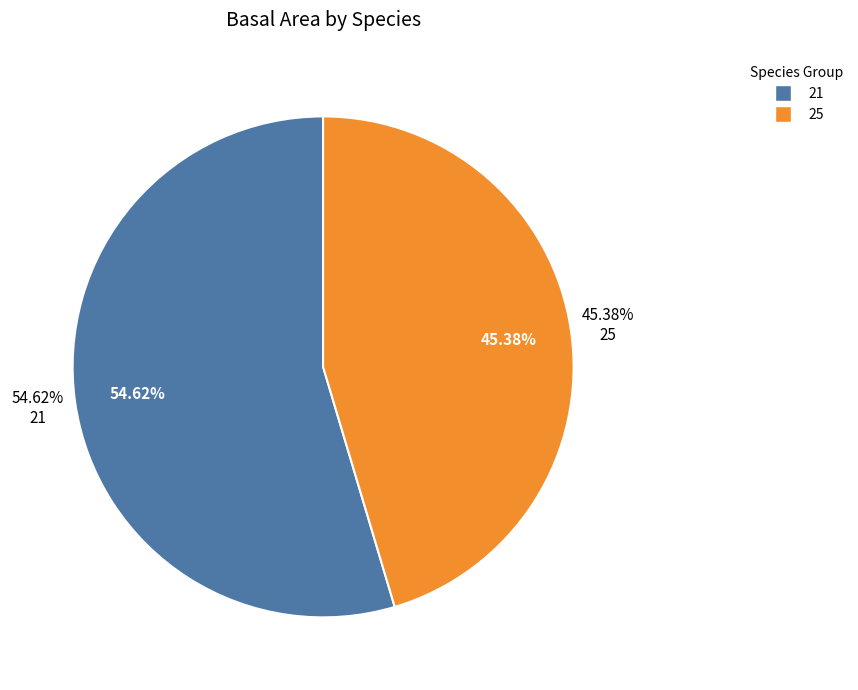

Is there a majority slice in this chart?

No